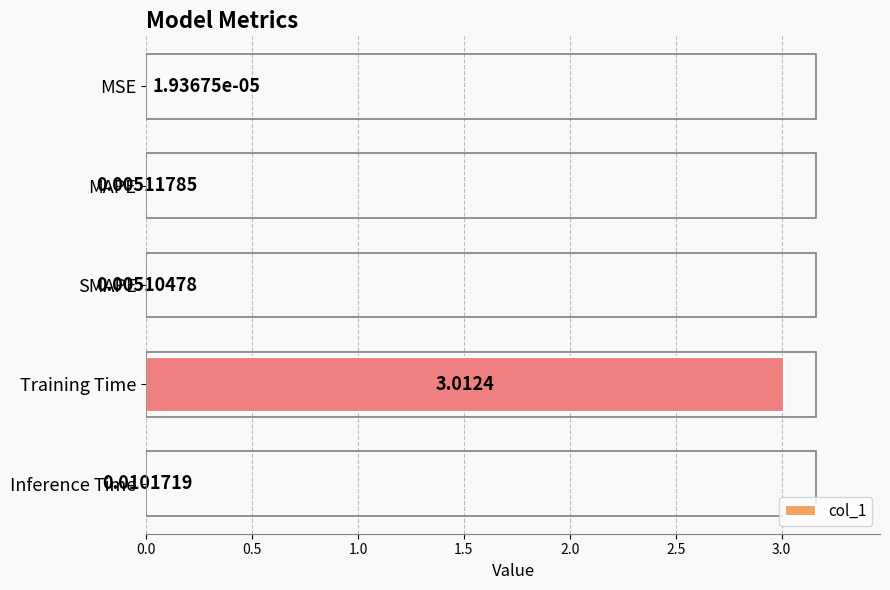

Which label corresponds to the largest value in the chart?

Training Time